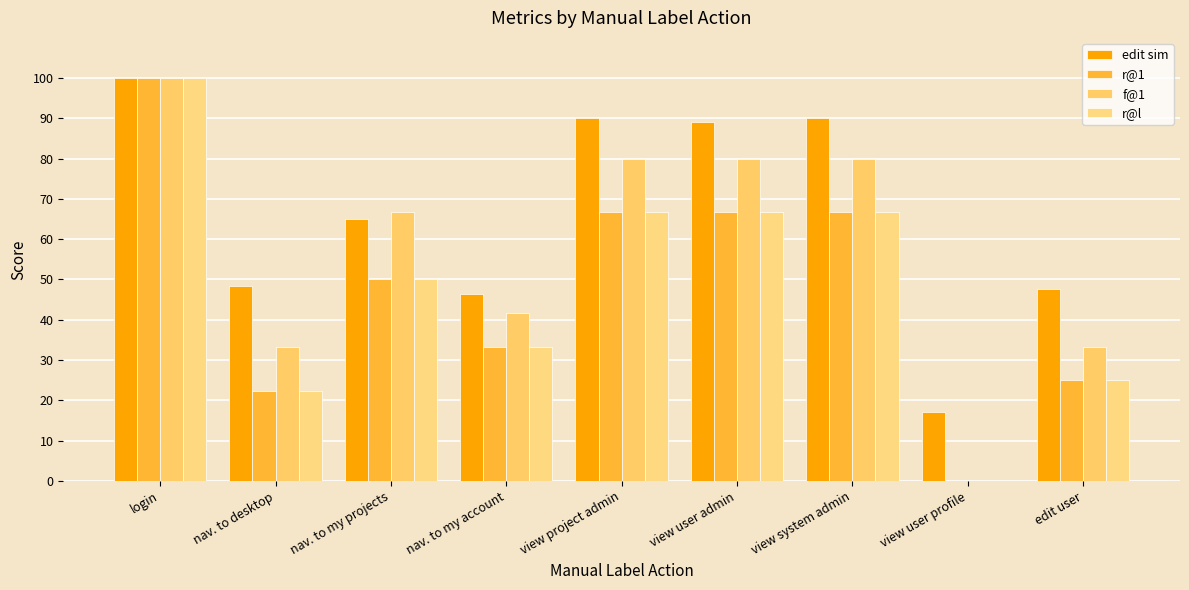

Is it true that r@1 equals 0.0 at view user profile?

True